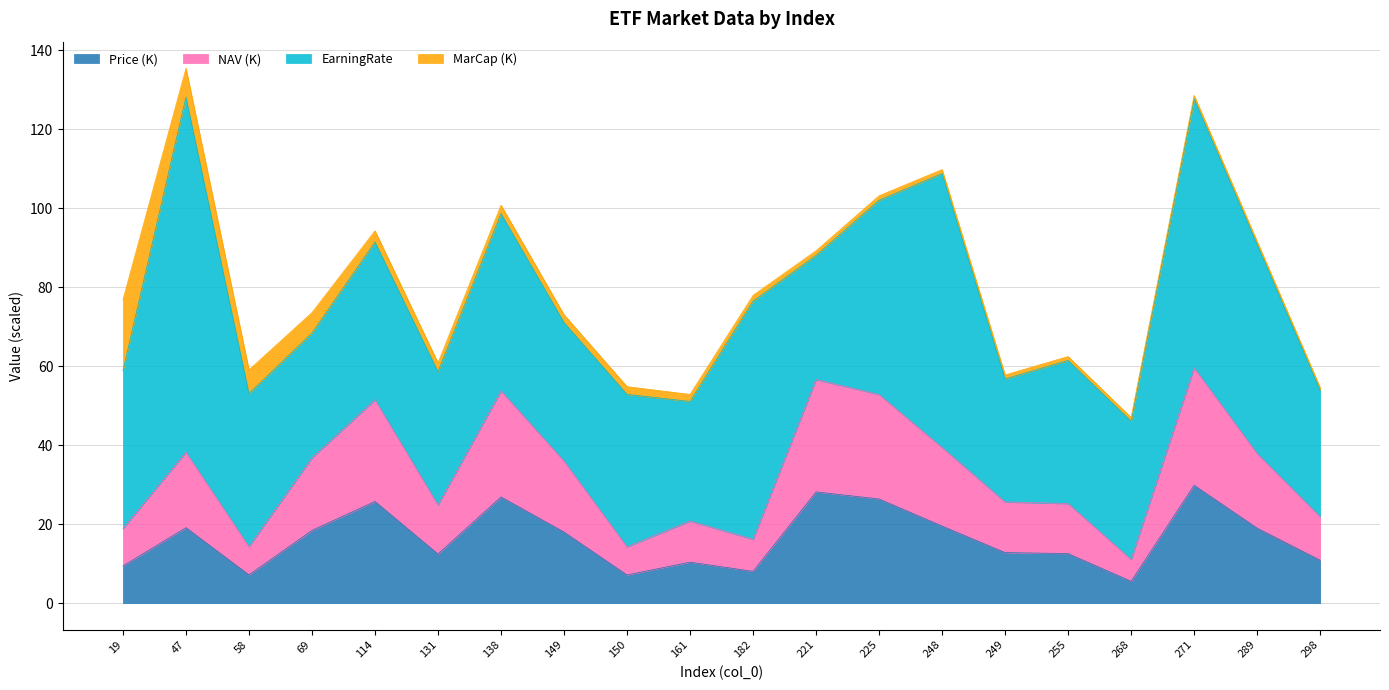

The Price (K) series shows 3.1 at 19. True or false?

False